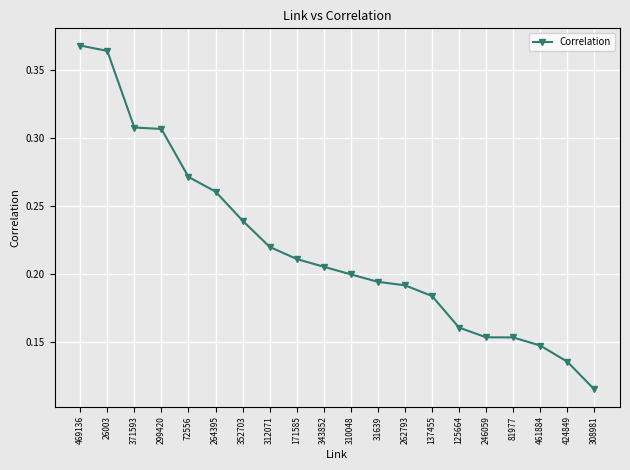

What is the label of the 18th point from the right?

371593